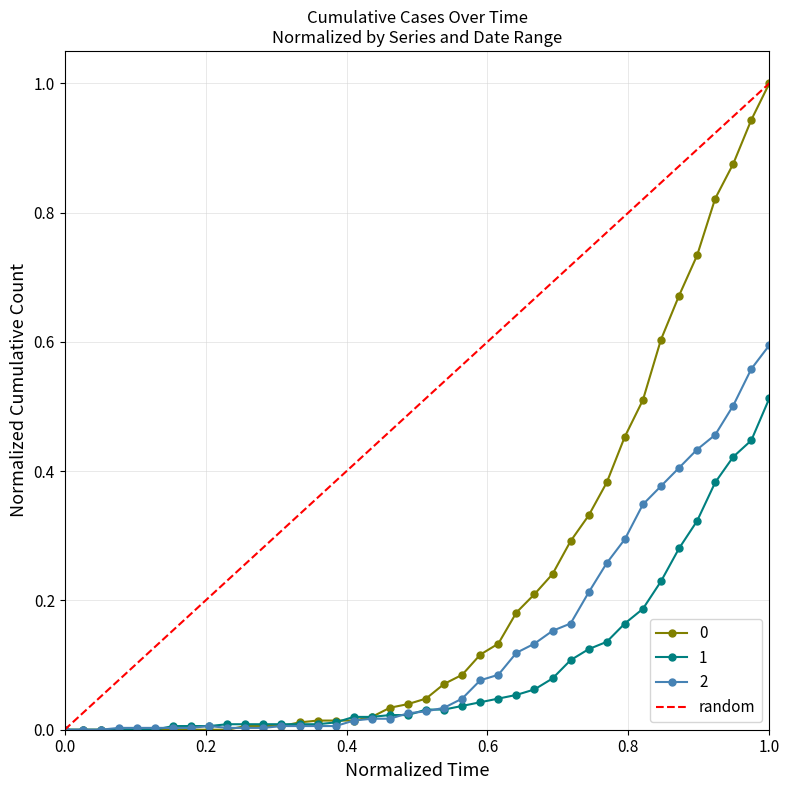

At which label does 2 reach its peak?

1.0